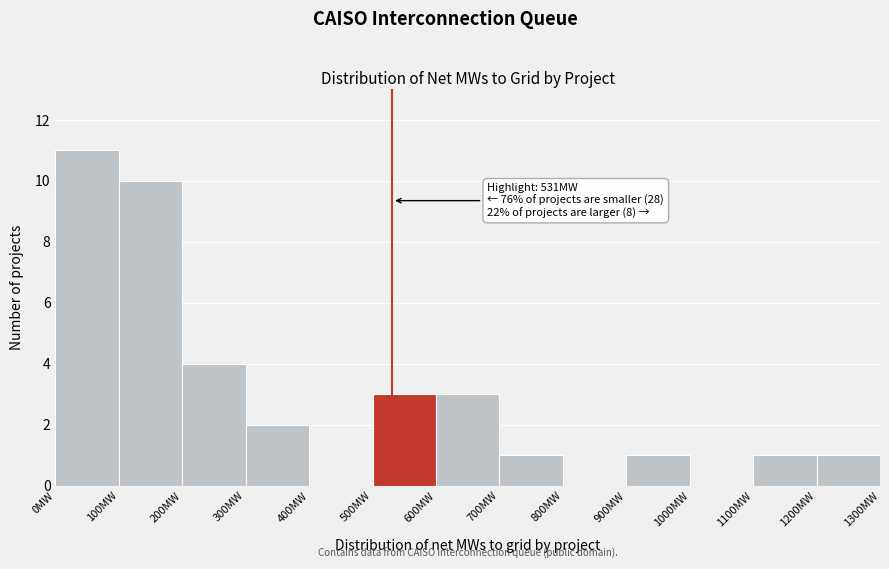

Which range on the x-axis has the tallest bar?

0 to 100